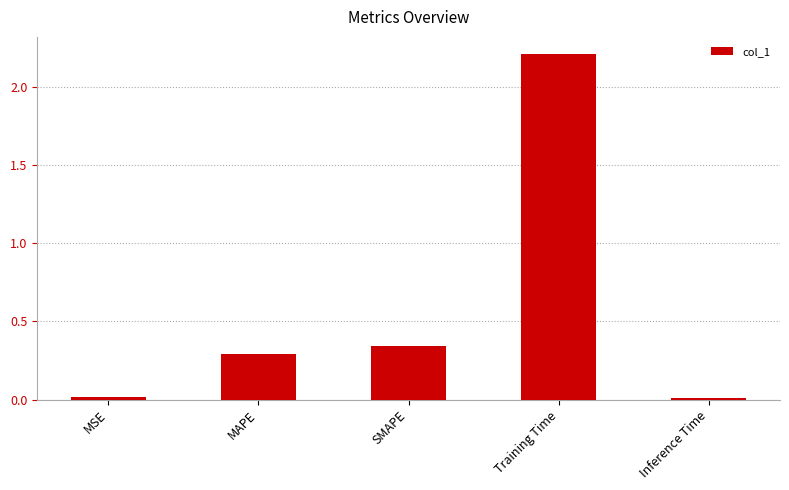

The chart shows a value of 2.2 at Training Time. True or false?

True